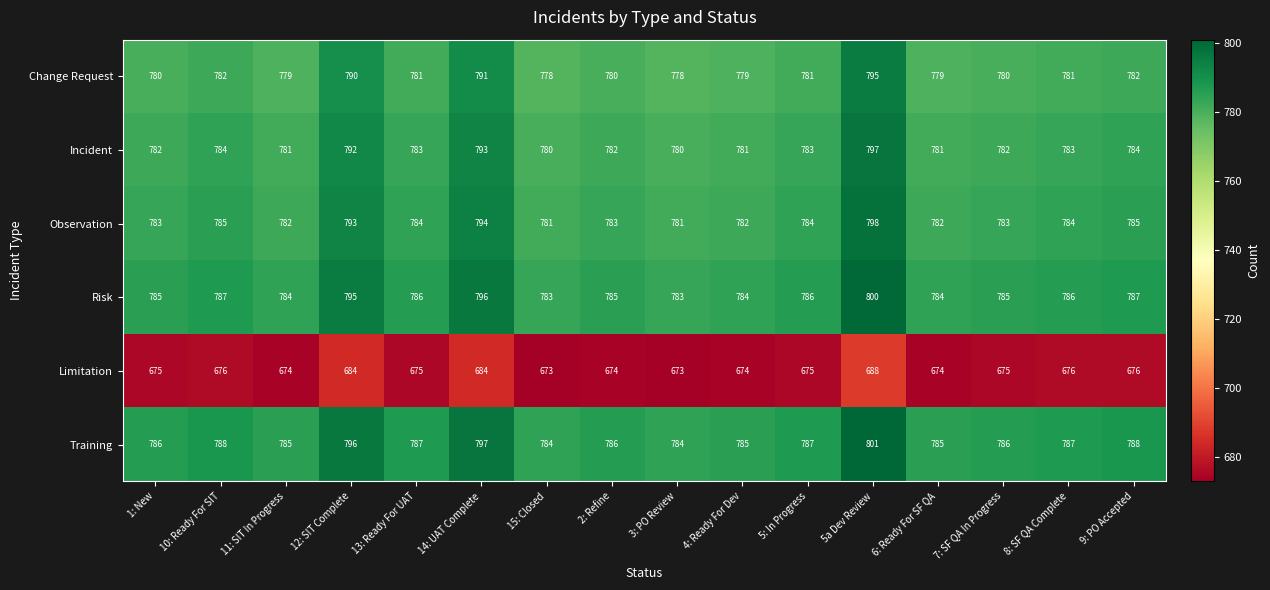

What is the approximate value of Limitation at 3: PO Review, to the nearest 10?

670